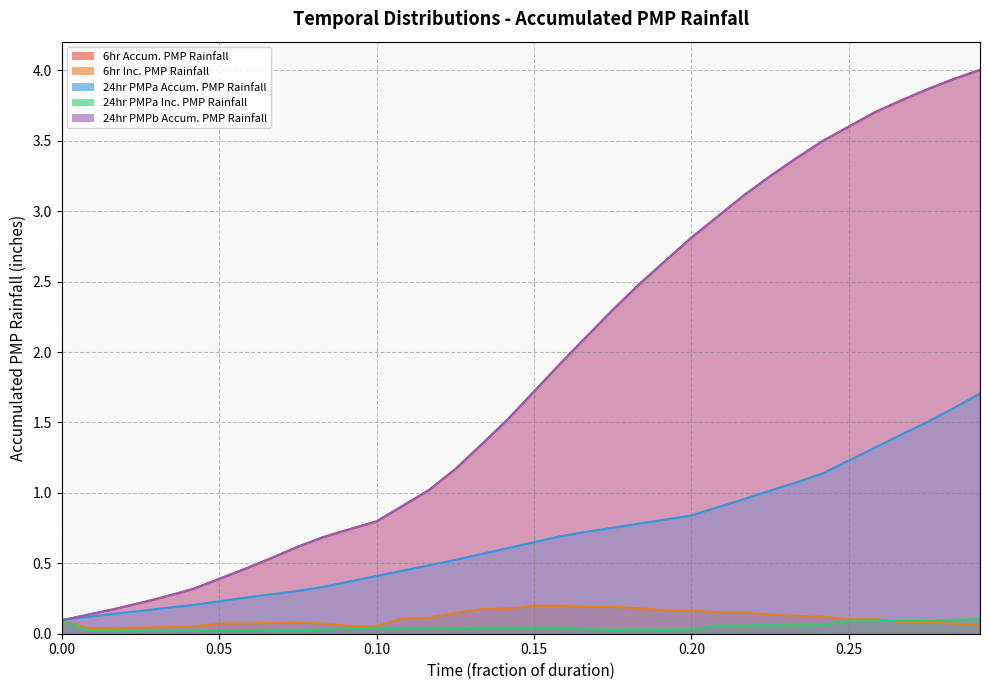

Where is the first local maximum for 24hr PMPa Inc. PMP Rainfall?

0.10